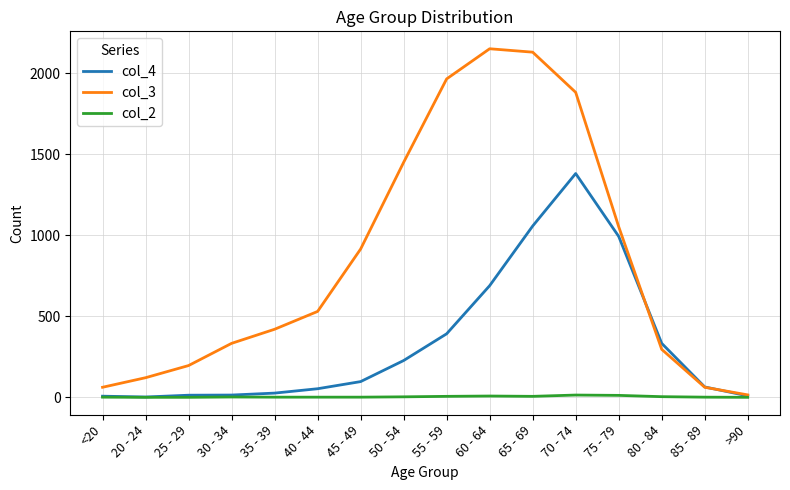

What is the total value across all series at <20?

70